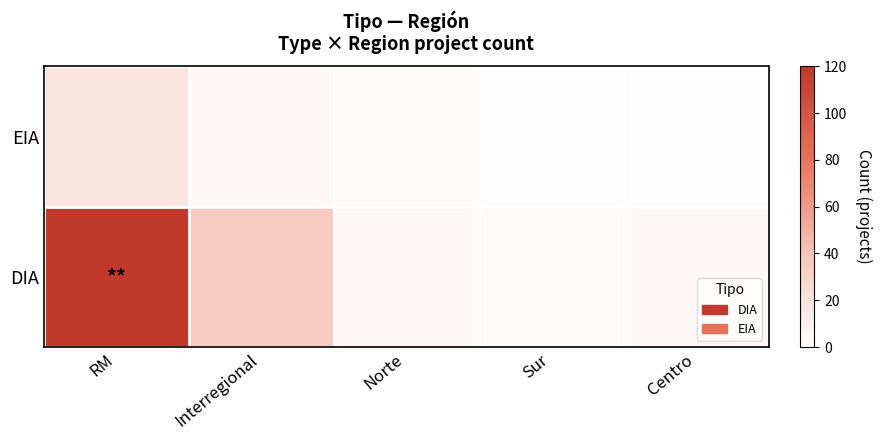

Reading left to right, extract all data points from this chart.

DIA: RM=120	Interregional=35	Norte=5	Sur=3	Centro=4
EIA: RM=18	Interregional=4	Norte=2	Sur=1	Centro=1